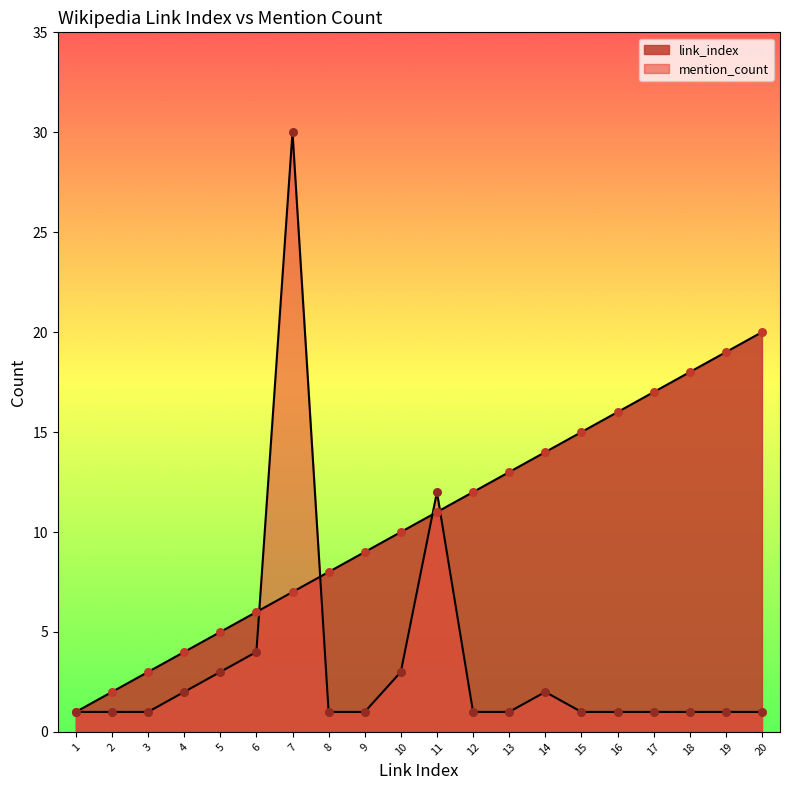

At how many categories does at least one series exceed 3?

17